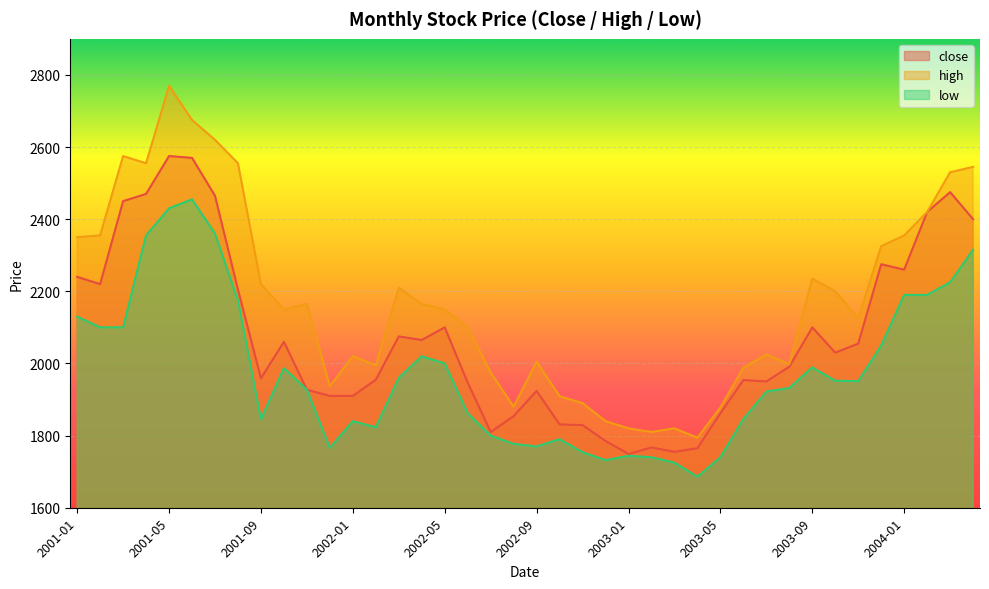

At which label does low first exceed 1951?

2001-01